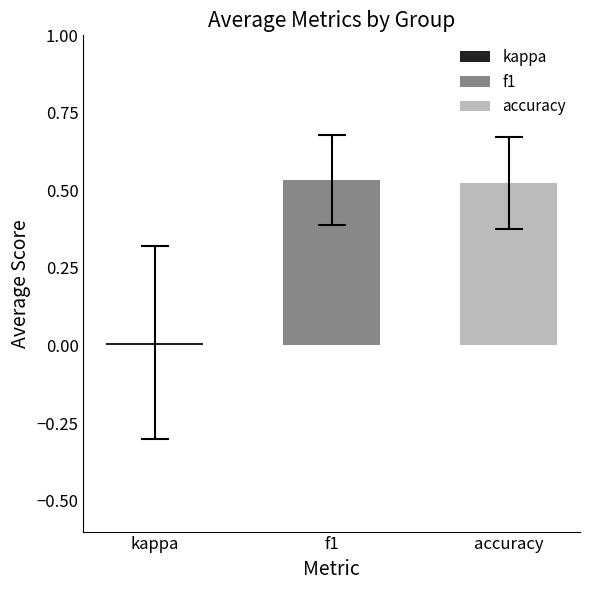

What are all the series names shown in the legend?

kappa, f1, accuracy